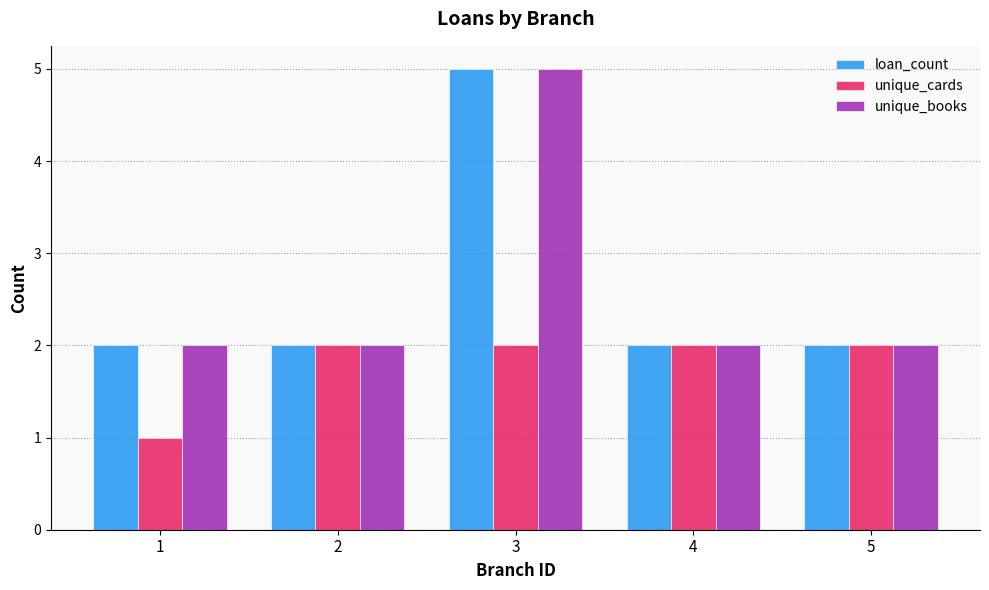

At how many categories does at least one series exceed 1?

5